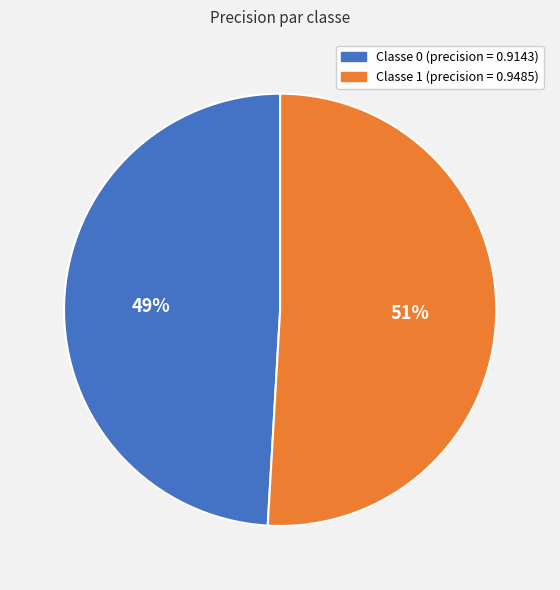

To the nearest percent, what is the average slice percentage?

50%